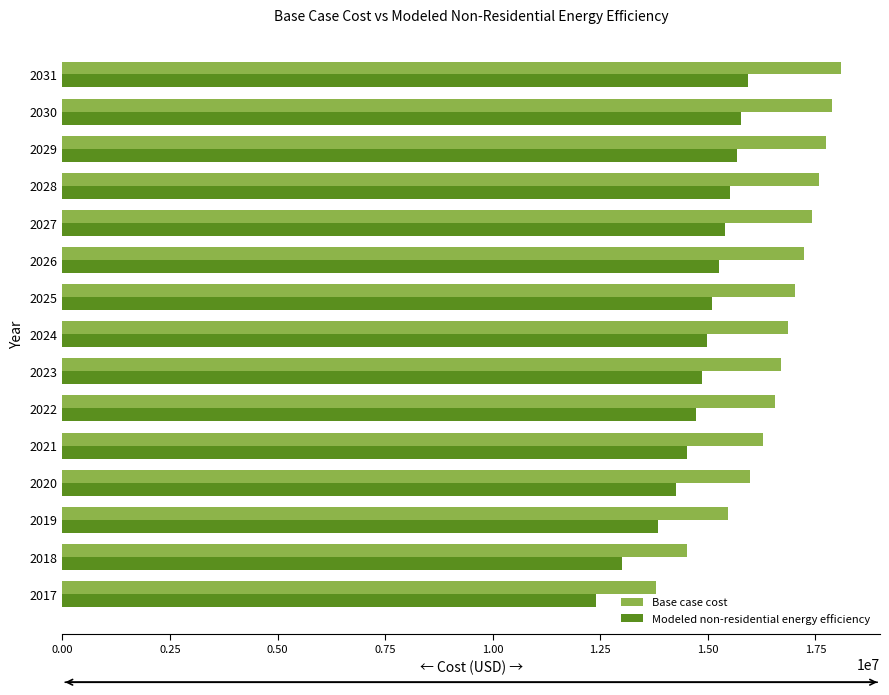

The value of Base case cost at 2025 is 17021795.8. True or false?

True